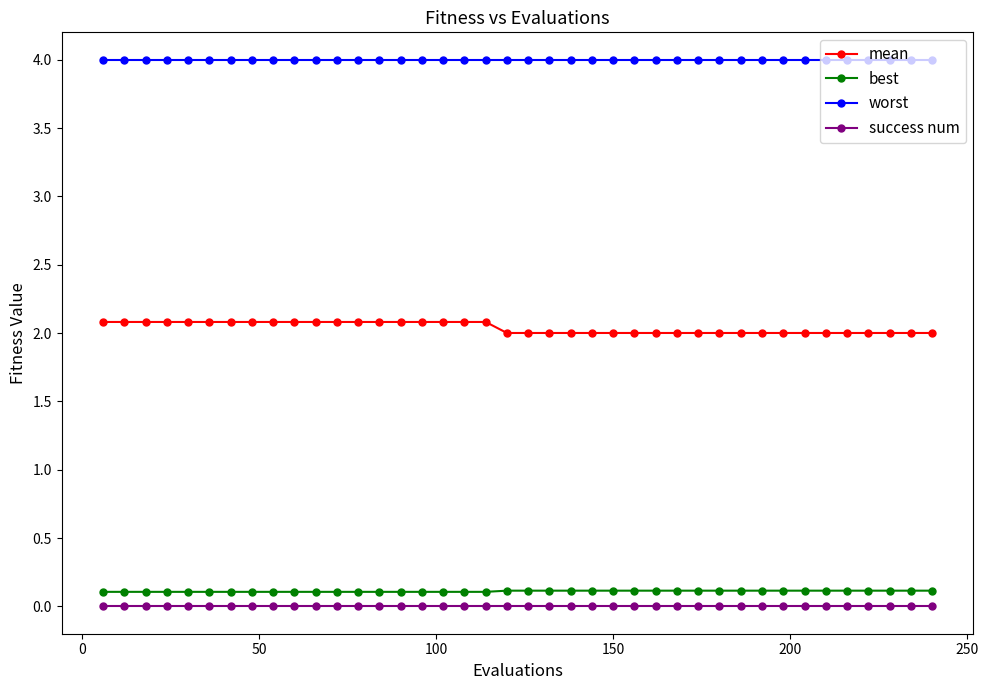

What is the sum of all worst values?

160.0